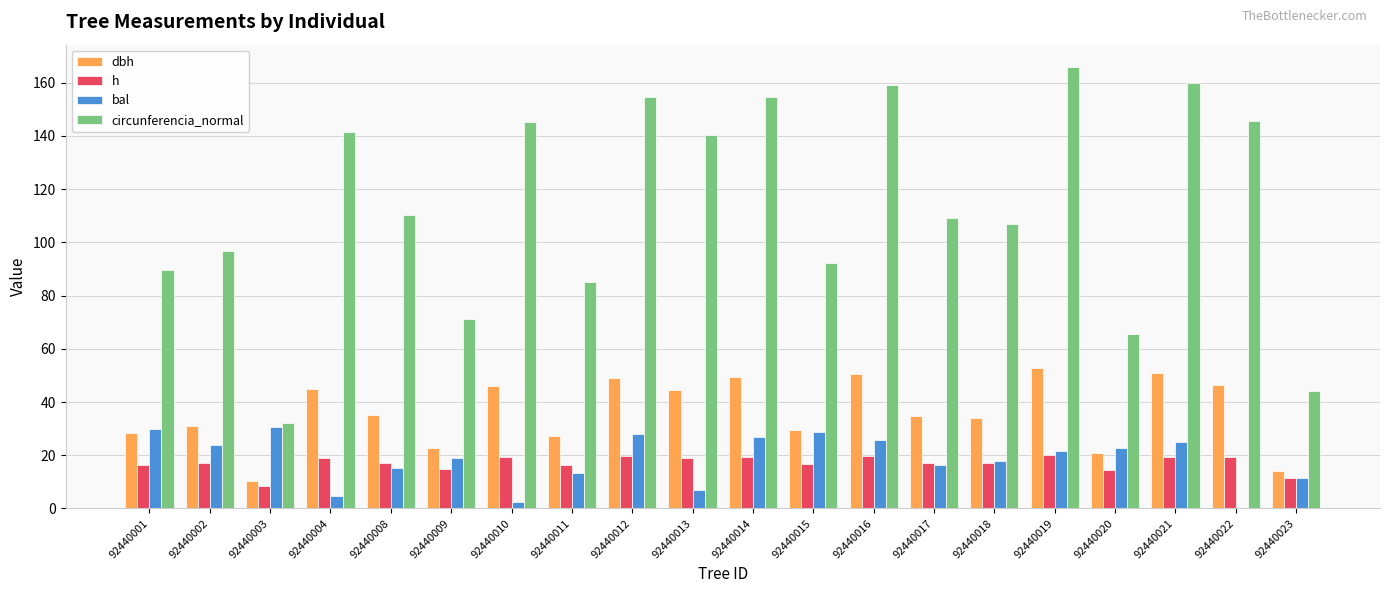

Which series changed the most between 92440008 and 92440016?

circunferencia_normal